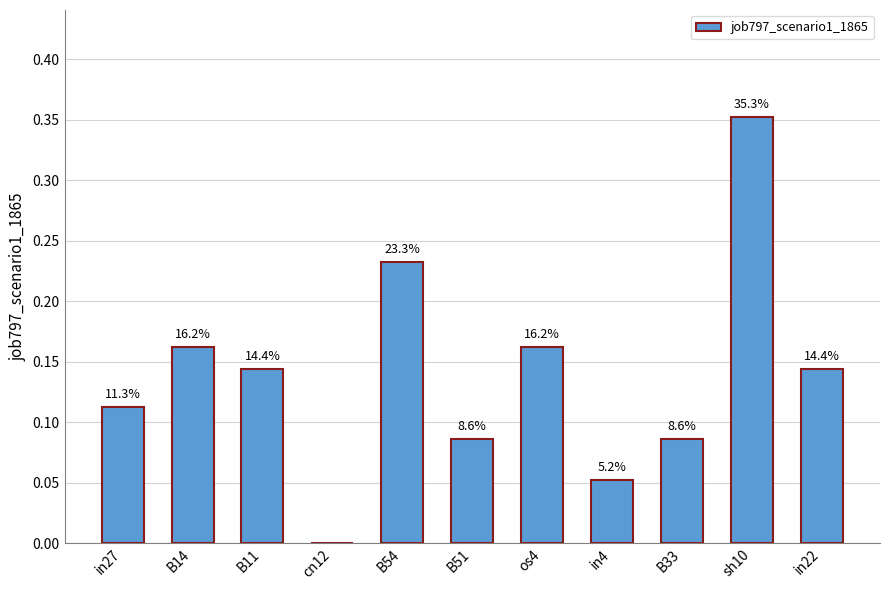

Where is the data nearest to the value 0?

cn12